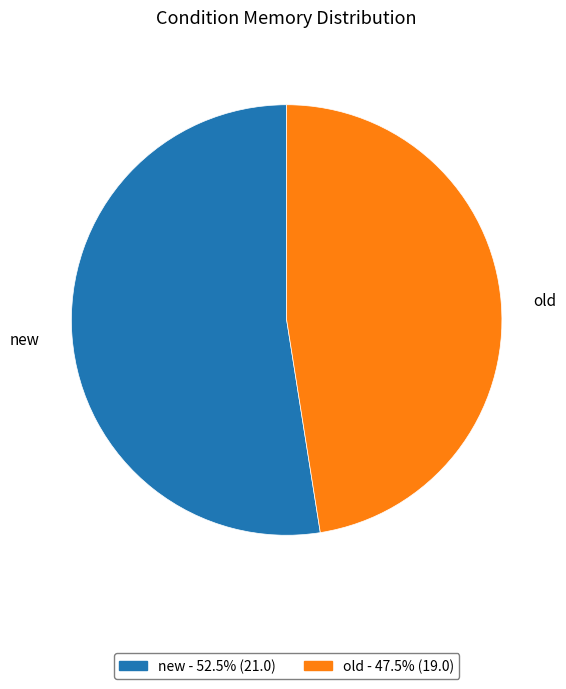

Combined, do new and old account for over 50%?

Yes